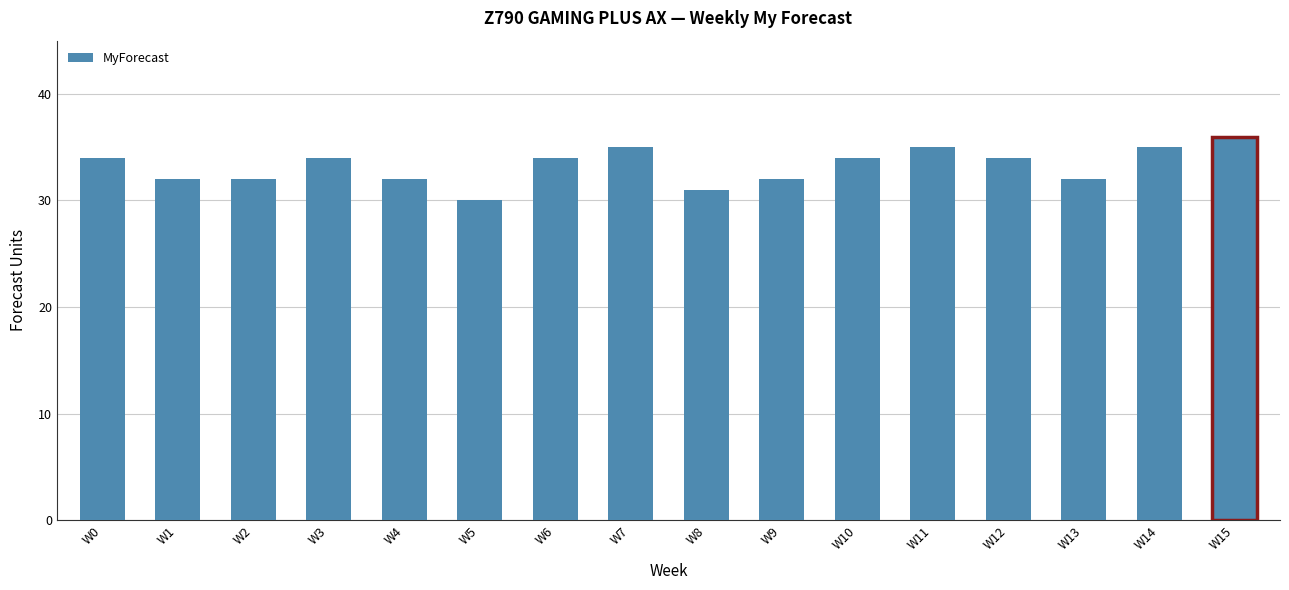

Count the values in the range 32 to 35.

13